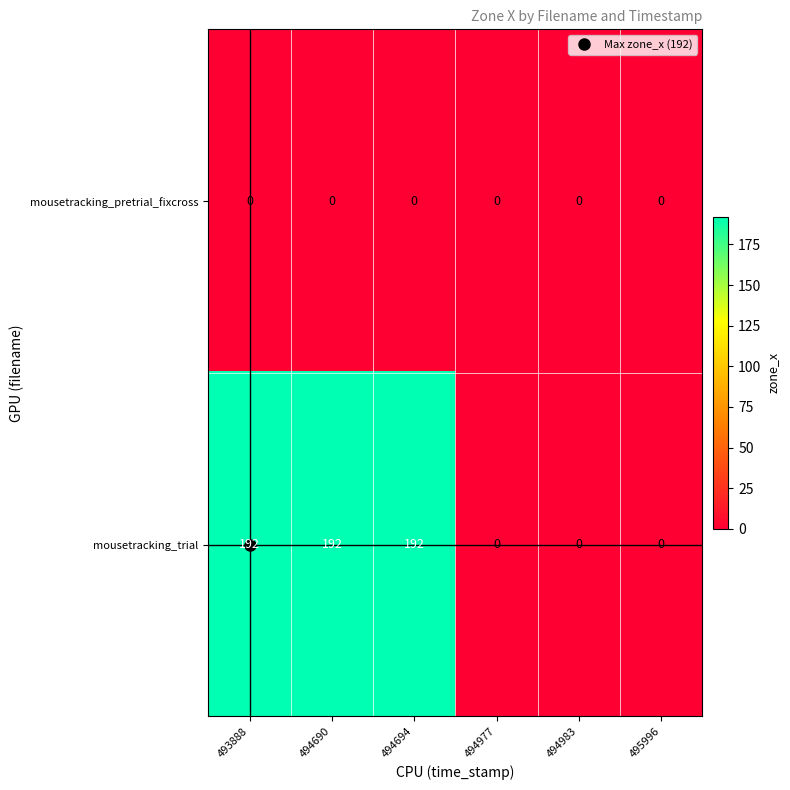

Which series has the largest total across all categories?

mousetracking_trial